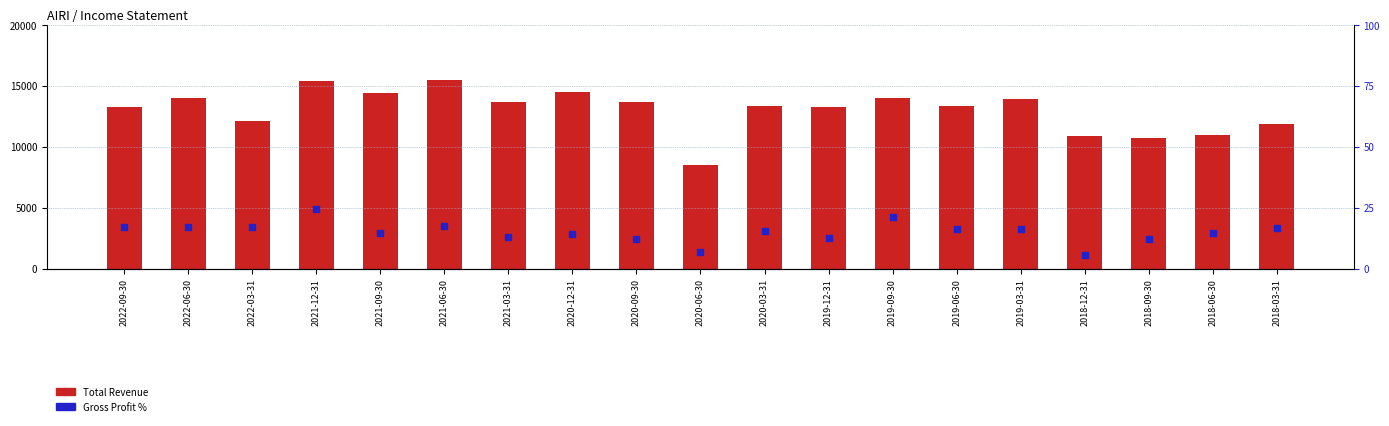

What are all the series names shown in the legend?

Total Revenue, Gross Profit %